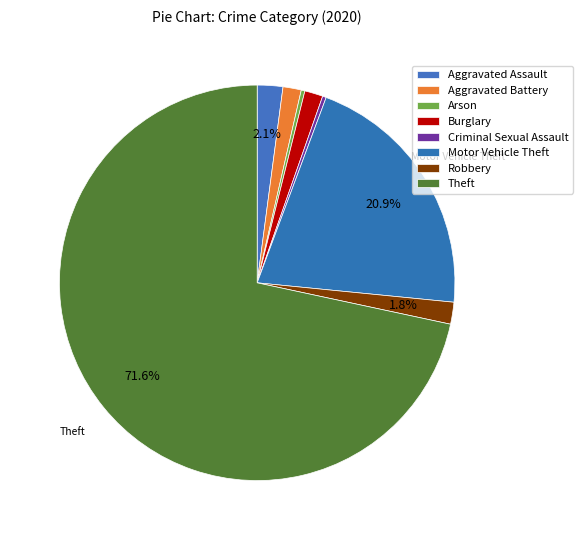

What is the largest slice in the pie chart?

Theft